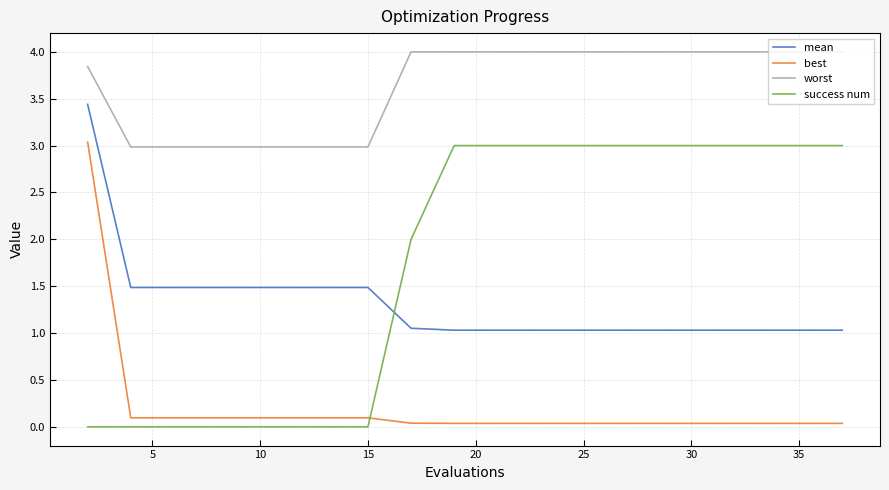

List the series in order of their peak value, highest first.

worst, mean, best, success num